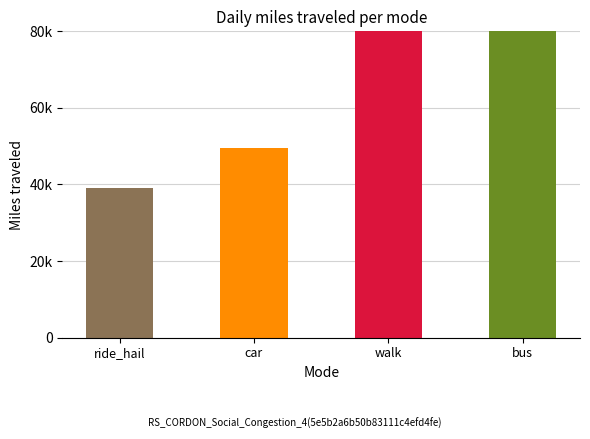

Count the number of values greater than 109375.

1